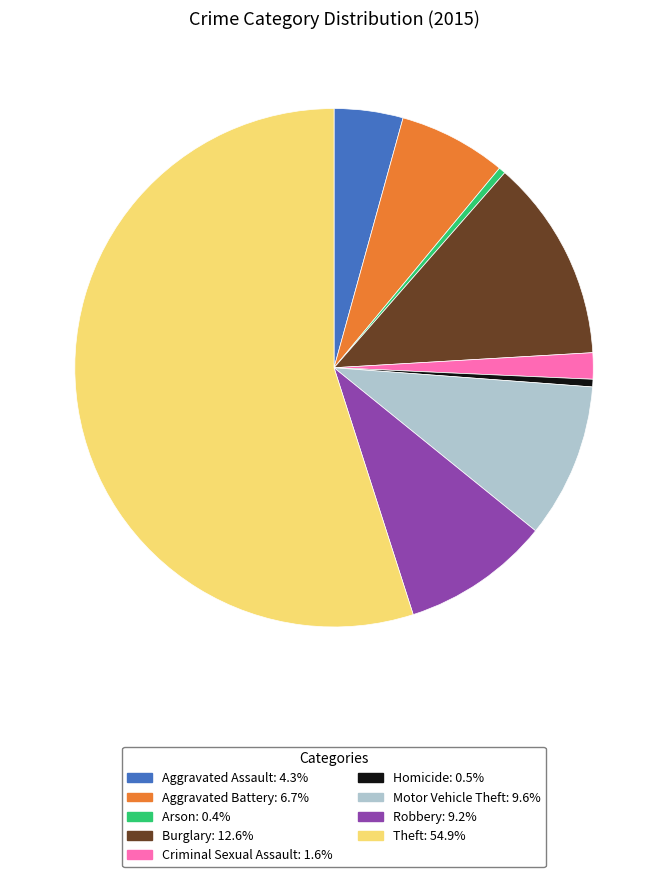

Which slice is the largest?

Theft